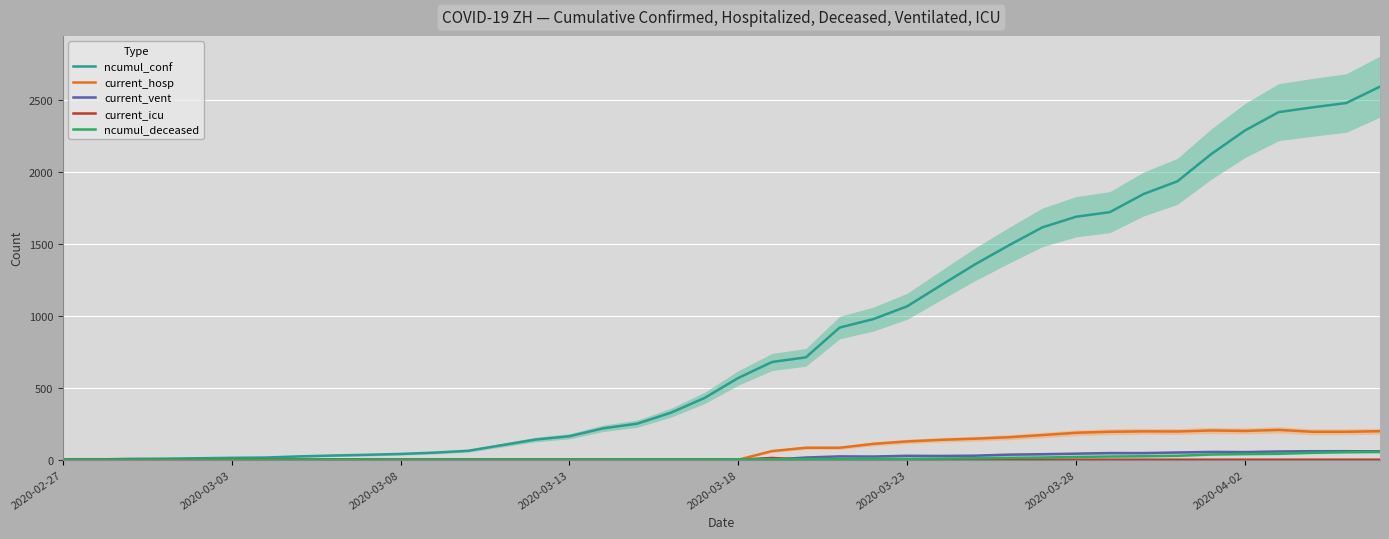

How many lines are shown in the chart?

5